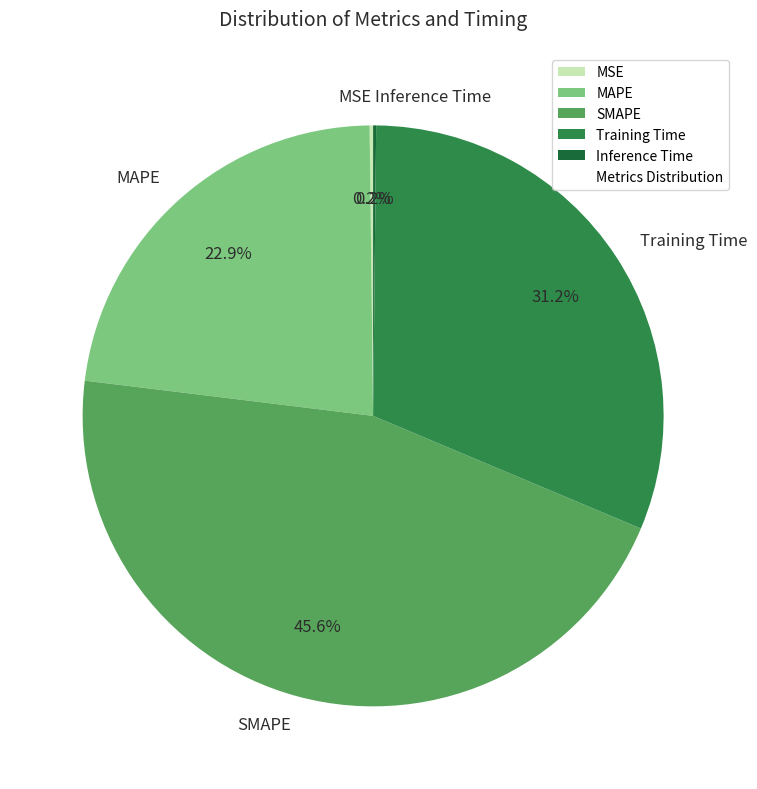

Is Training Time the majority of the pie?

No